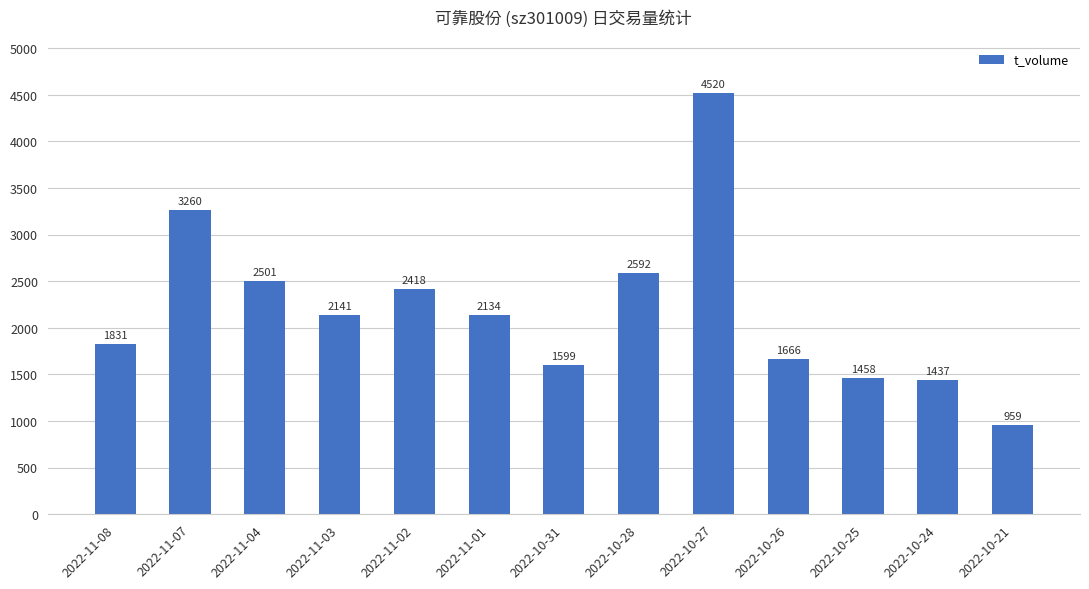

What is the difference between the values at 2022-10-26 and 2022-11-04?

835